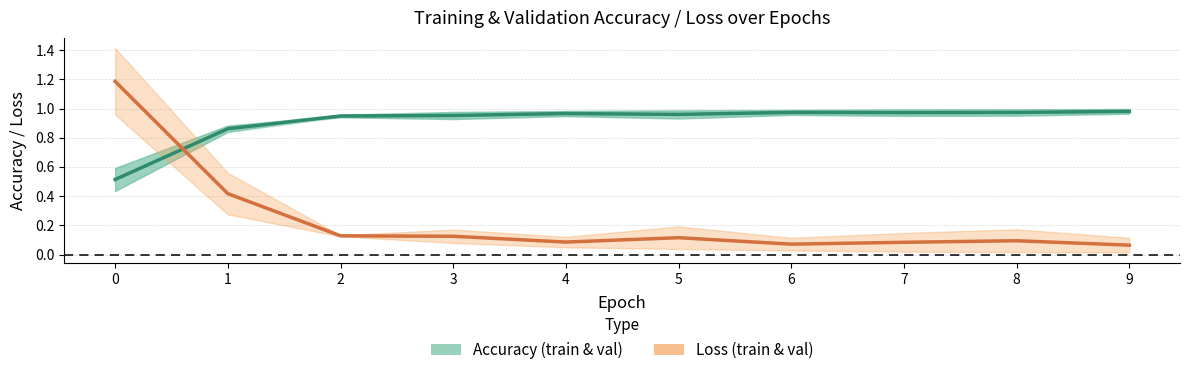

How many intersections are there between Loss (train & val) and Accuracy (train & val)?

1